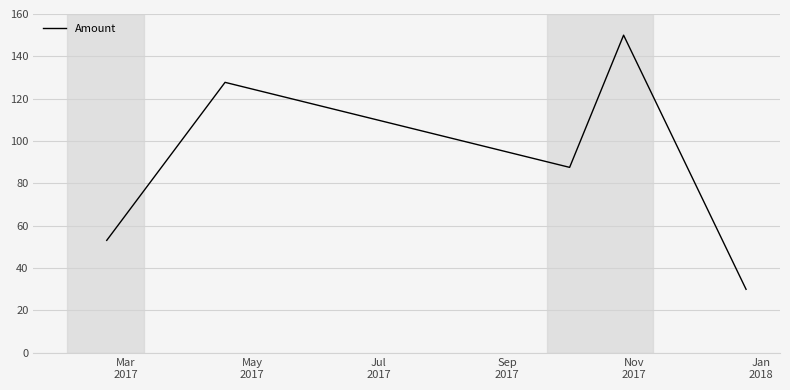

How many values exceed 87?

3